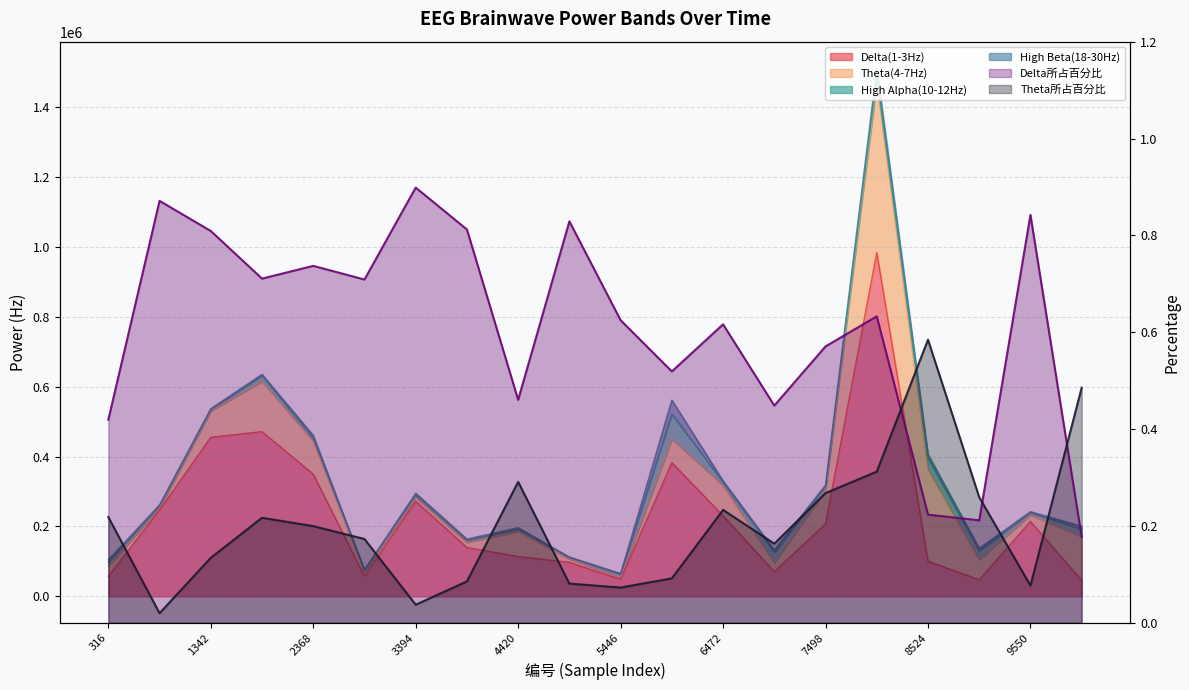

Does the chart have visible grid lines?

Yes